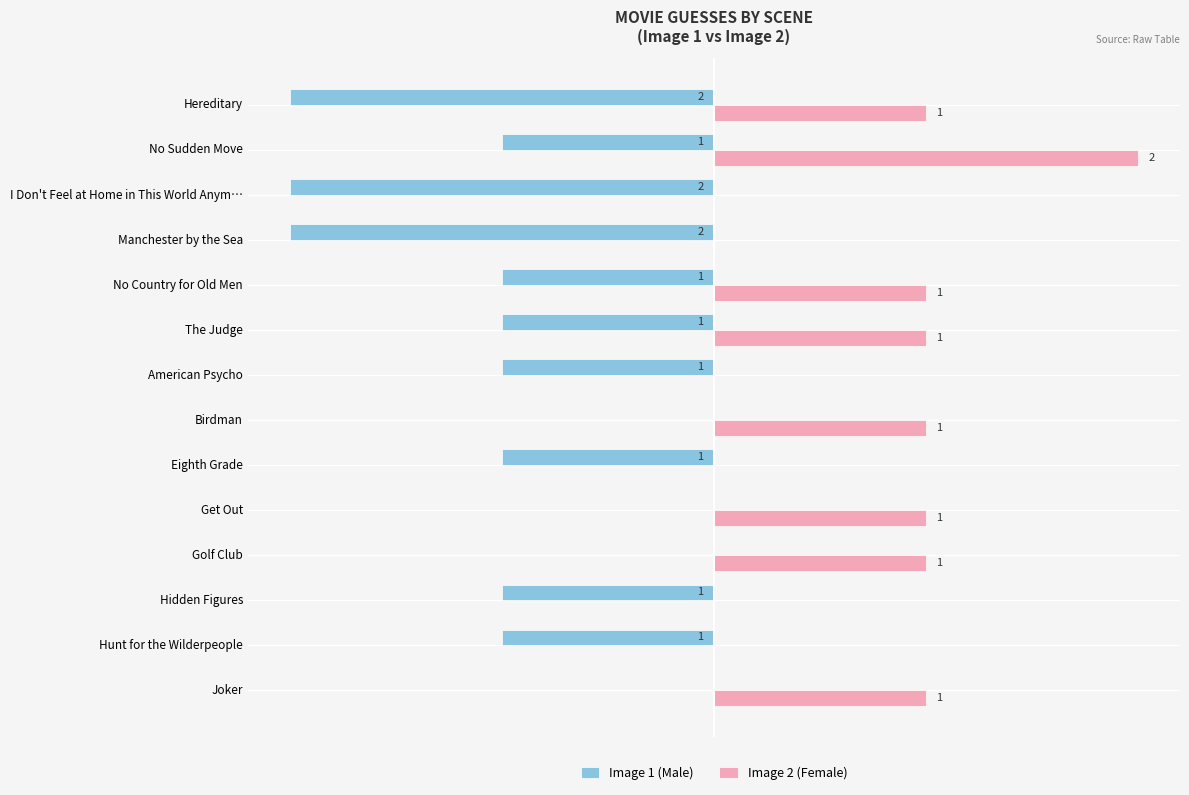

Which series has the largest total across all categories?

Image 2 (Female)